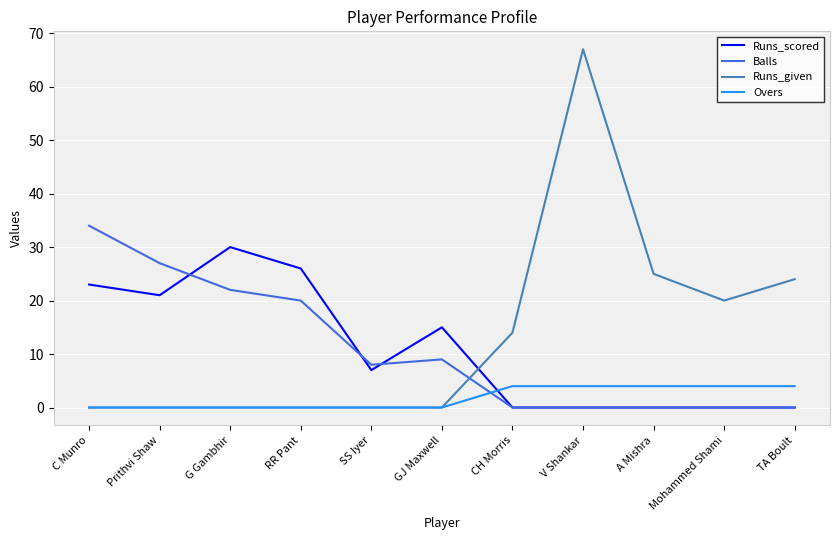

Which category has the highest value in the Runs_given series?

V Shankar